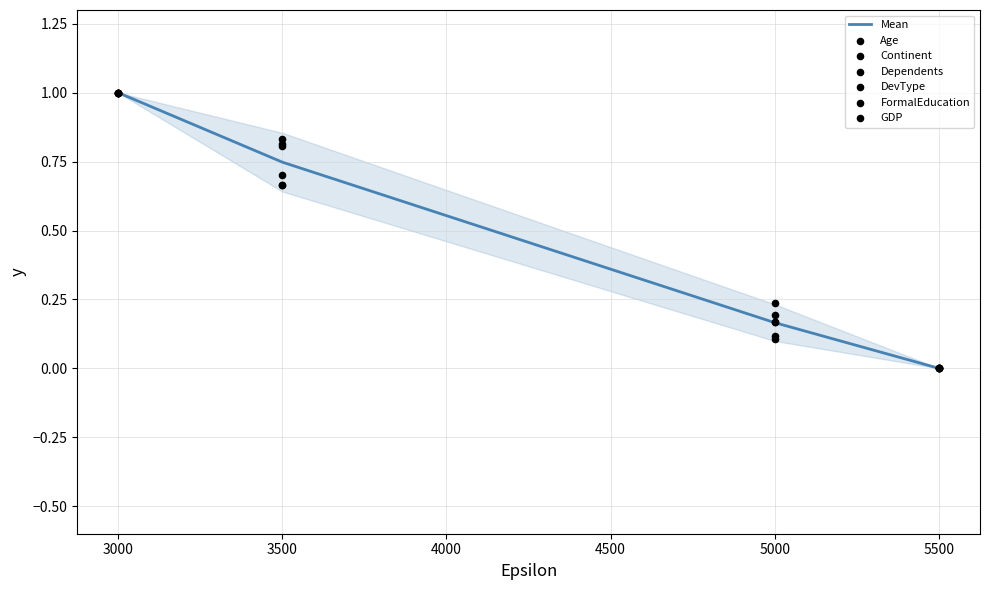

Which series reaches the maximum Y coordinate?

Age